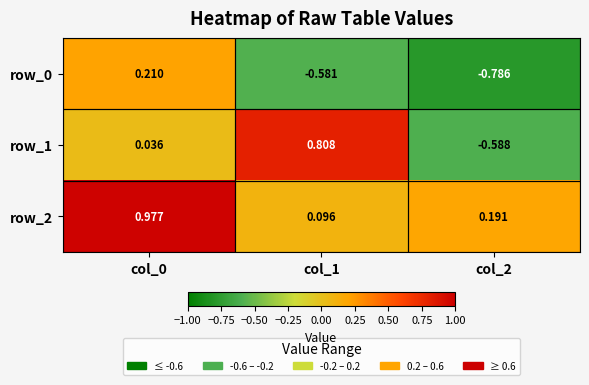

How many categories are shown in the chart?

3